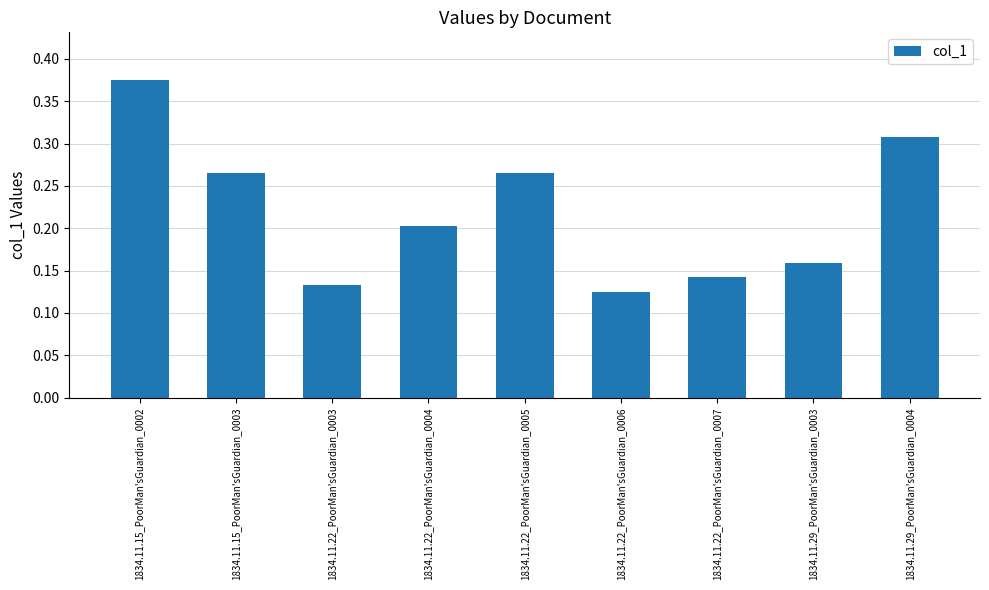

What is the label of the 2nd bar from the left?

1834.11.15_PoorMan'sGuardian_0003